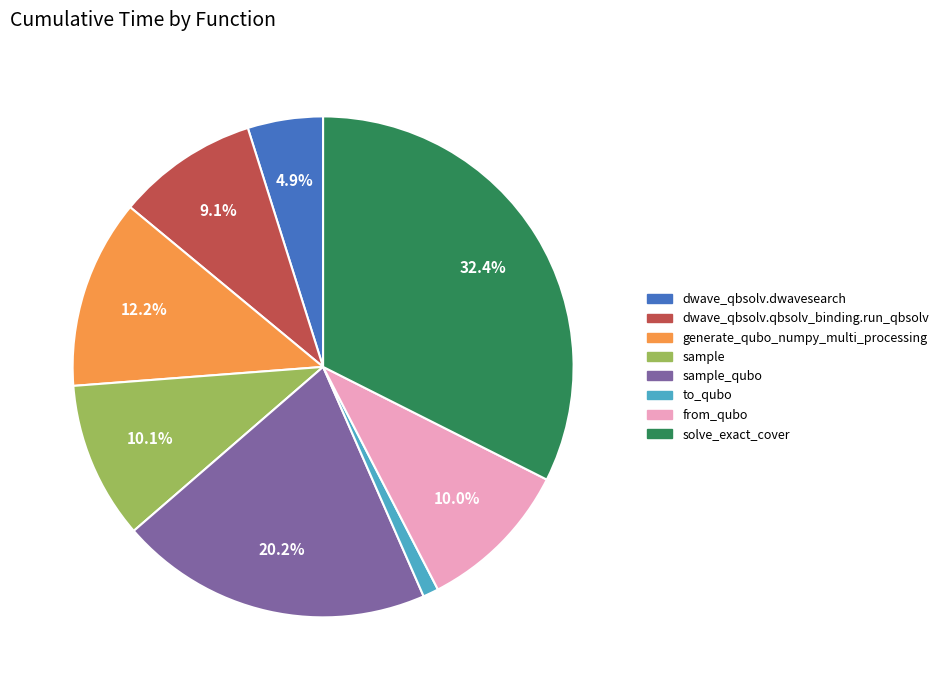

Is there a majority slice in this chart?

No